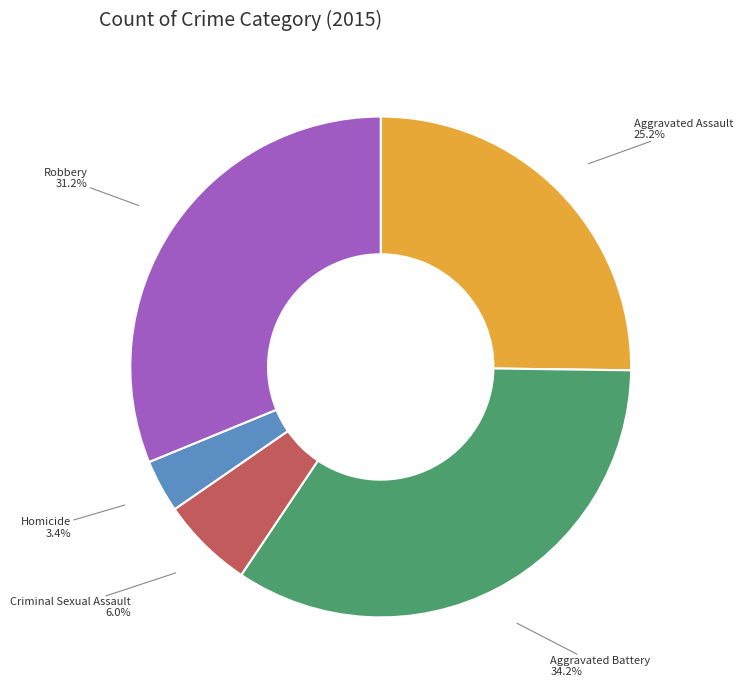

Is there a majority slice in this chart?

No